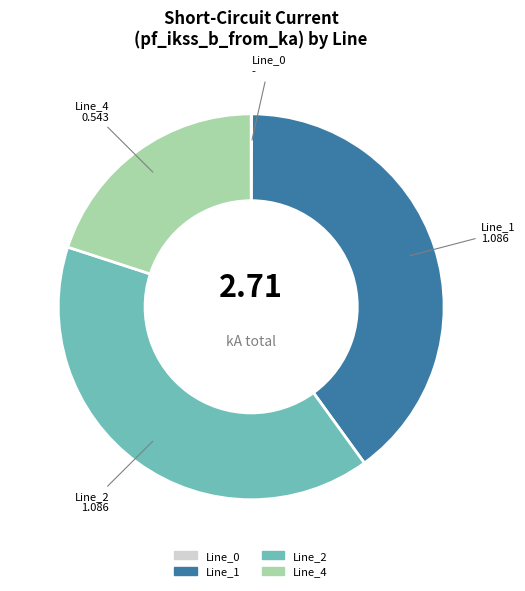

Does any single category account for the majority?

No